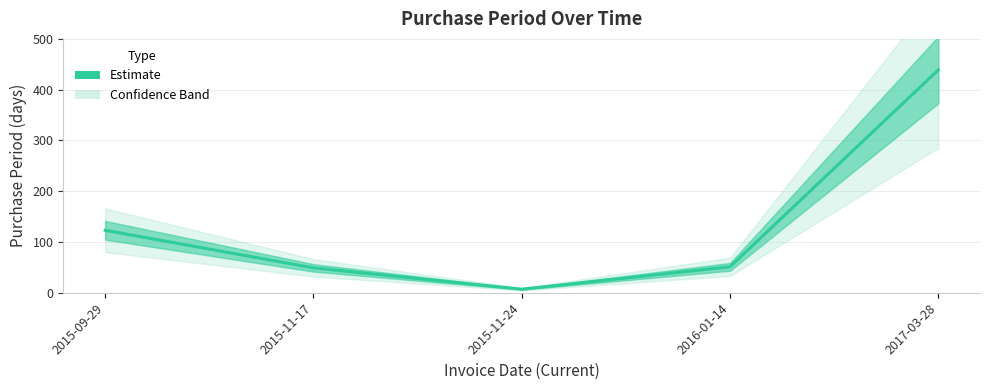

True or false: the data has more than 2 interior local peaks.

False